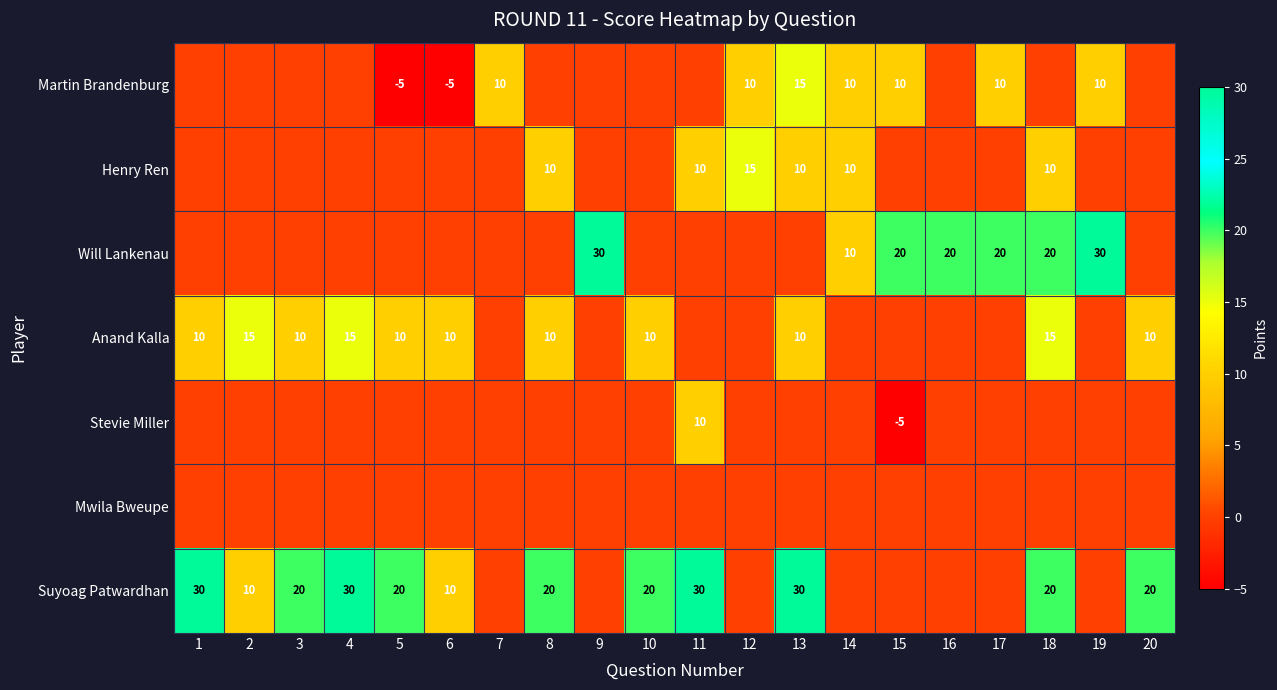

What is the difference between the highest and lowest values at 10?

20